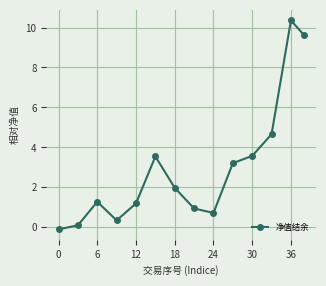

What is the maximum value shown in the chart?

10.4